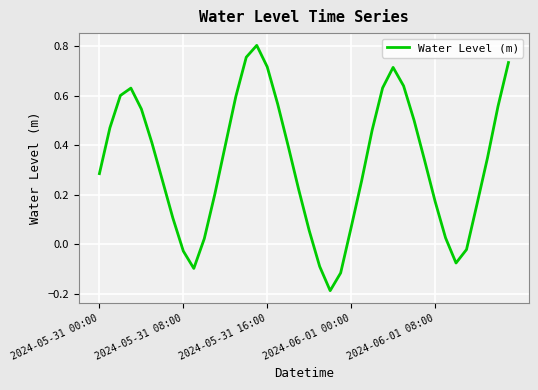

What is the label of the 25th point from the right?

15